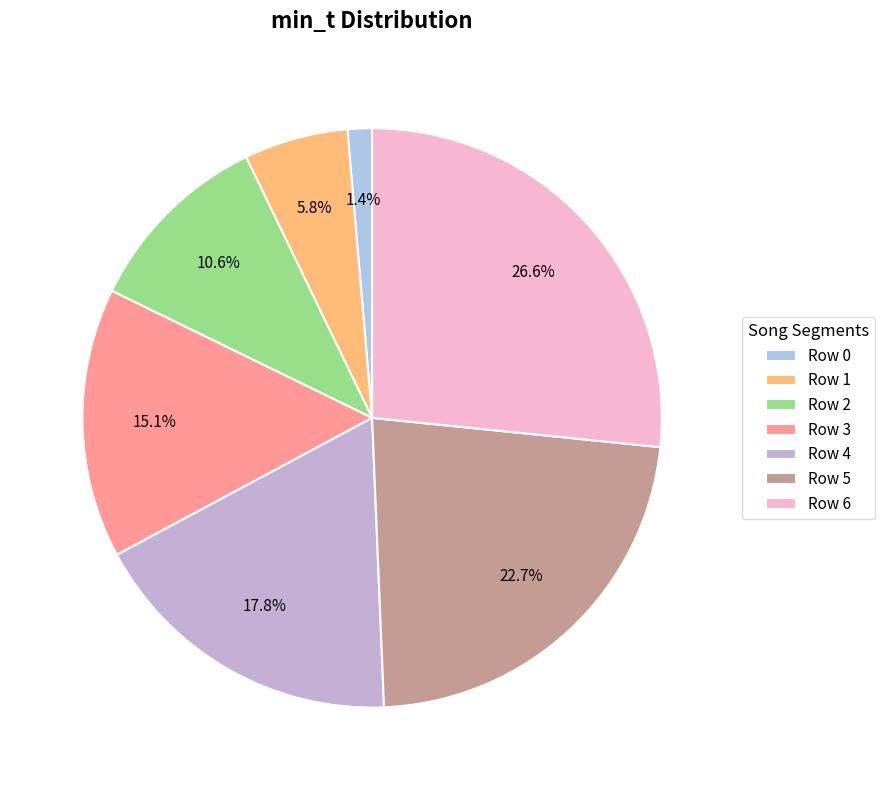

Count the number of slices in the pie.

7